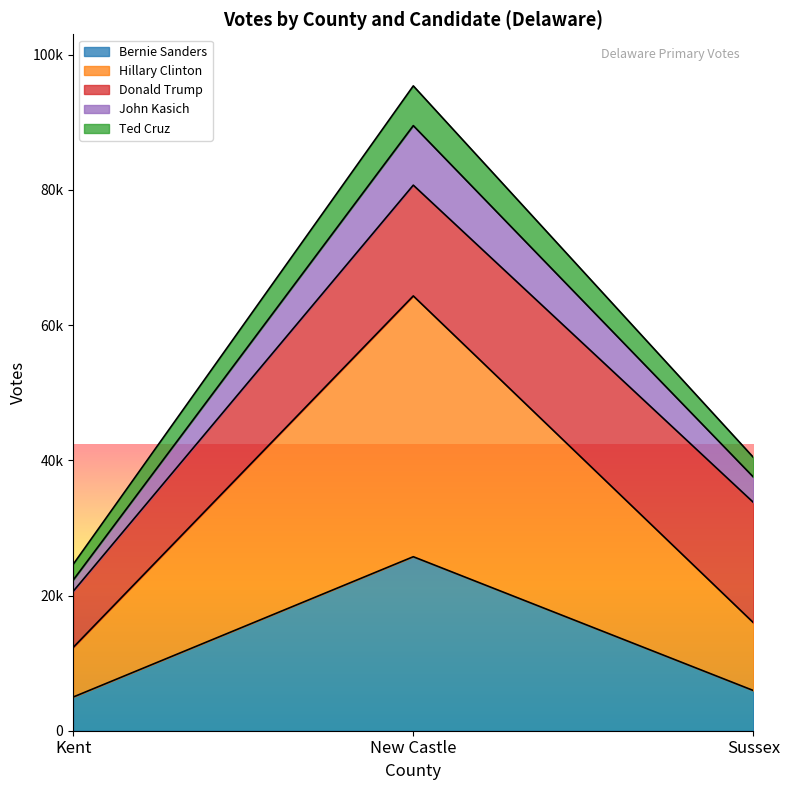

What are all the series names shown in the legend?

Bernie Sanders, Hillary Clinton, Donald Trump, John Kasich, Ted Cruz